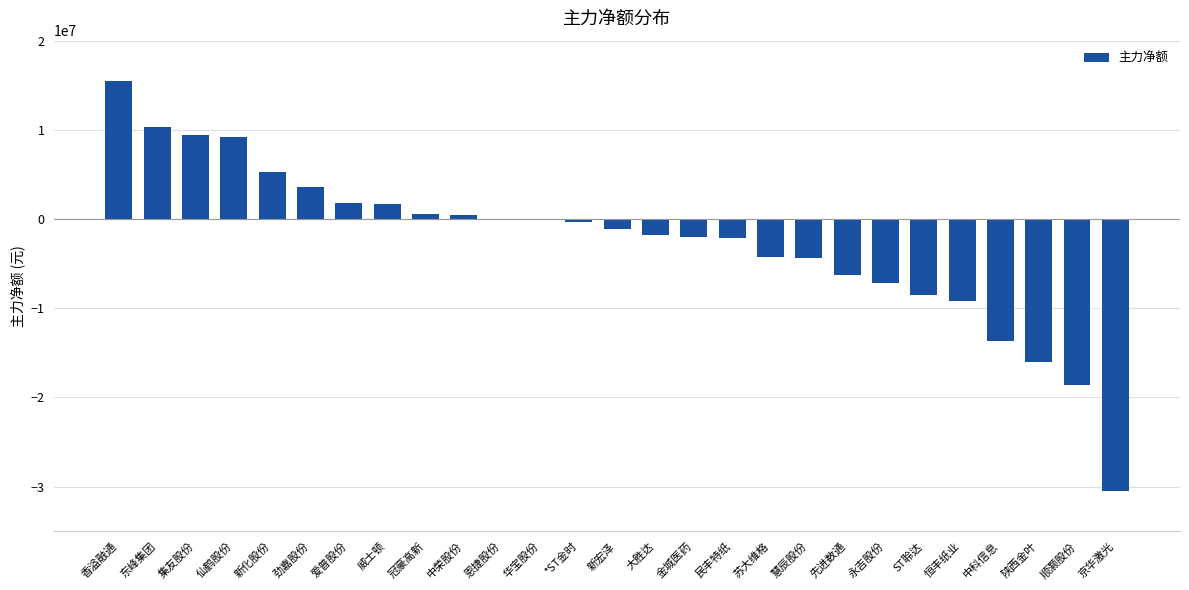

What is the change in value from 威士顿 to 民丰特纸?

-3877778